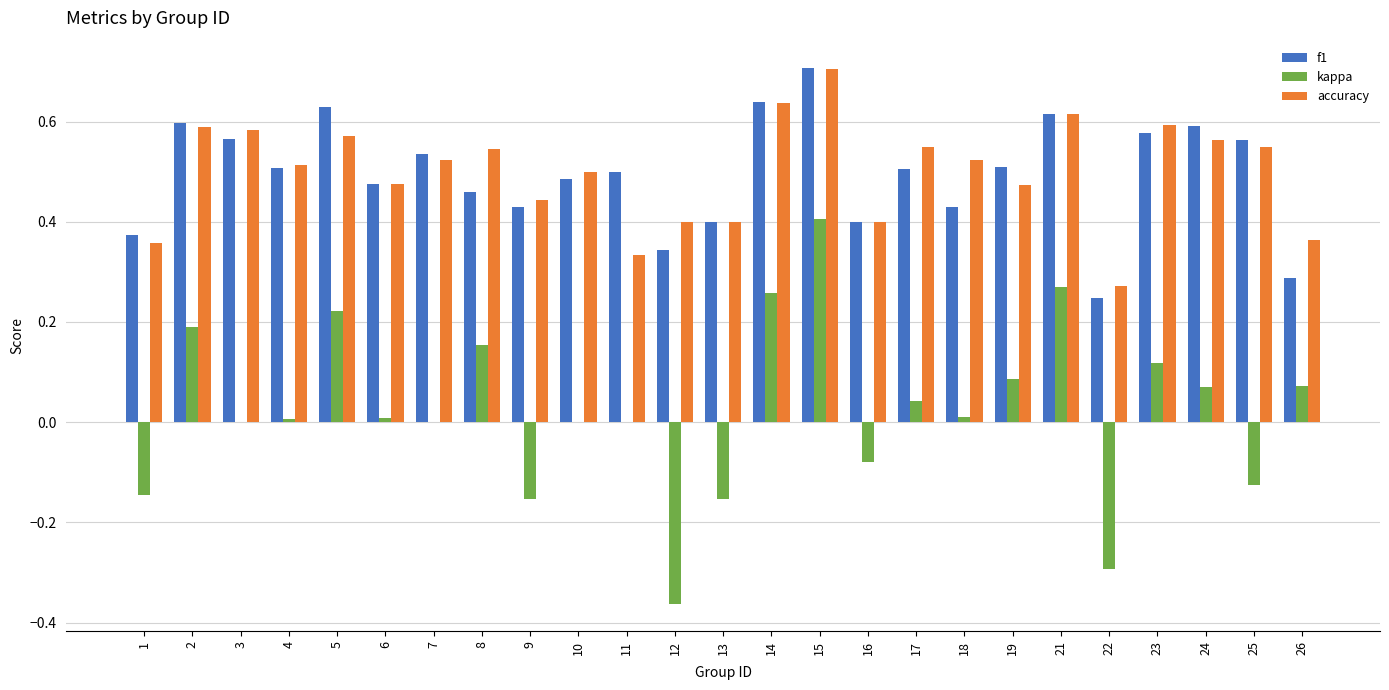

At which label does kappa reach its peak?

15